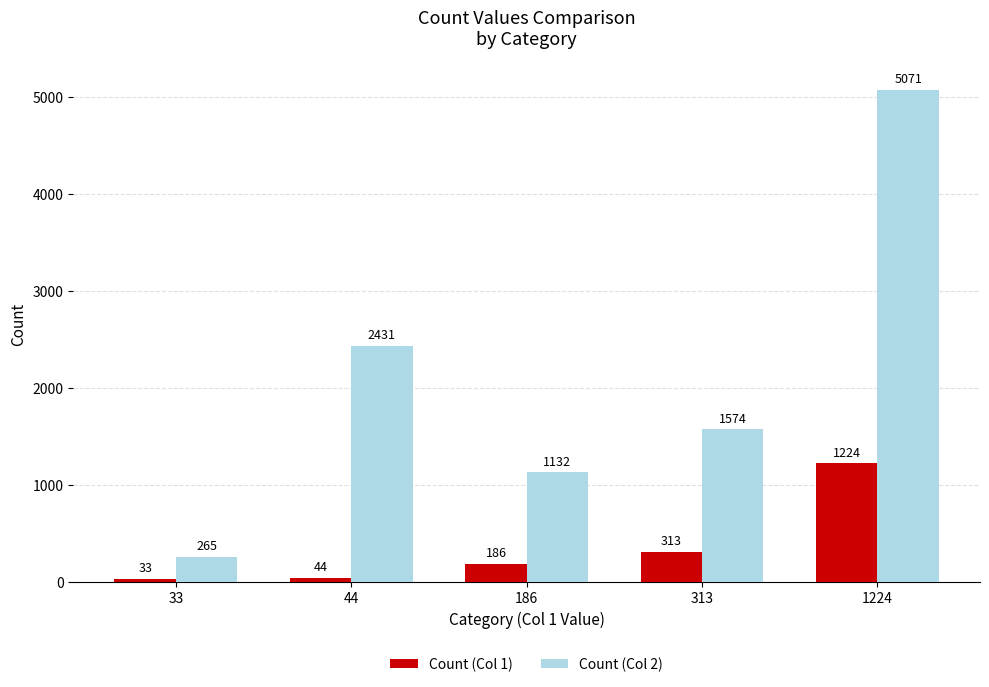

How many series are shown in this chart?

2